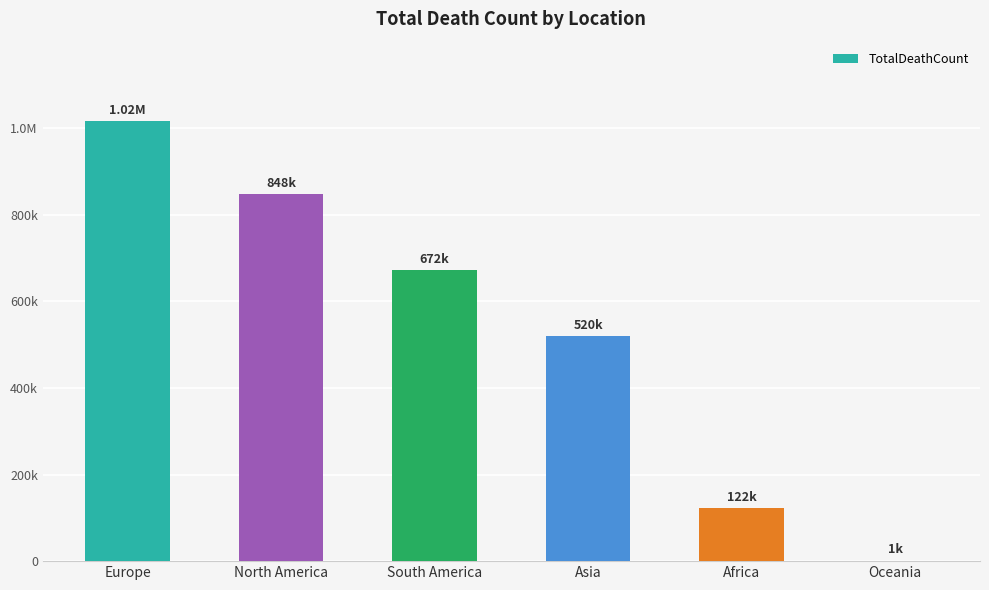

The chart shows a value of 672415 at South America. True or false?

True